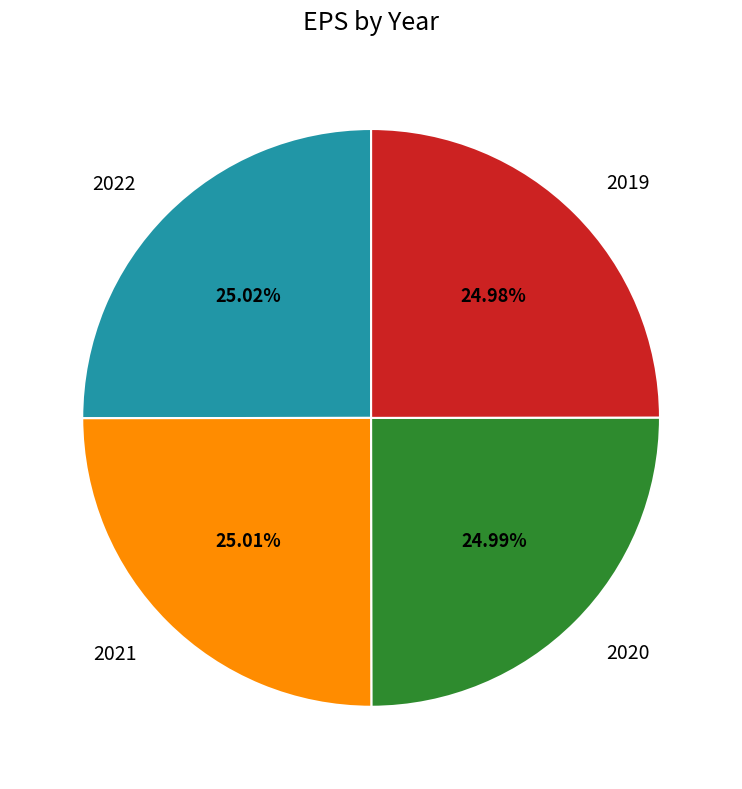

Does 2022 represent more than half of the total?

No